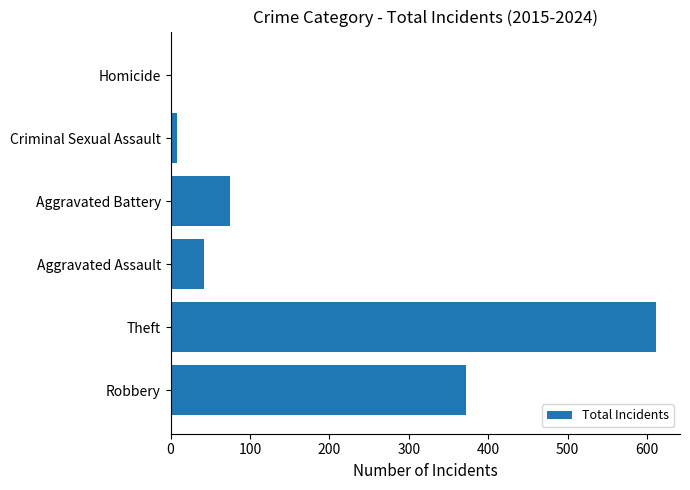

At which category does the chart reach its peak across all series?

Theft